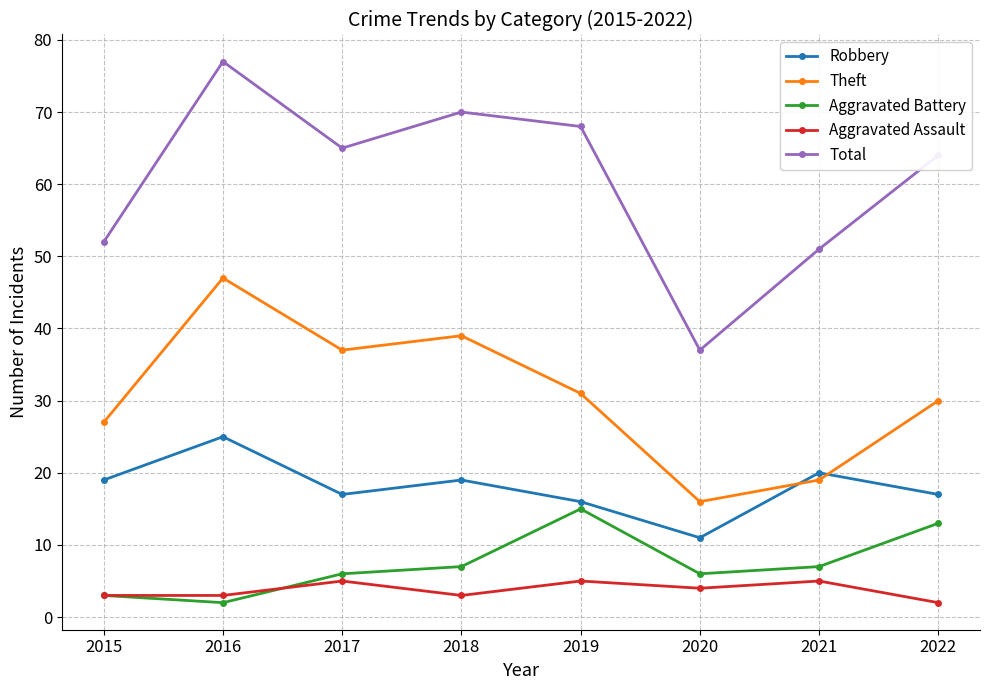

What is the value of the Aggravated Assault point at the 3rd from the left?

5